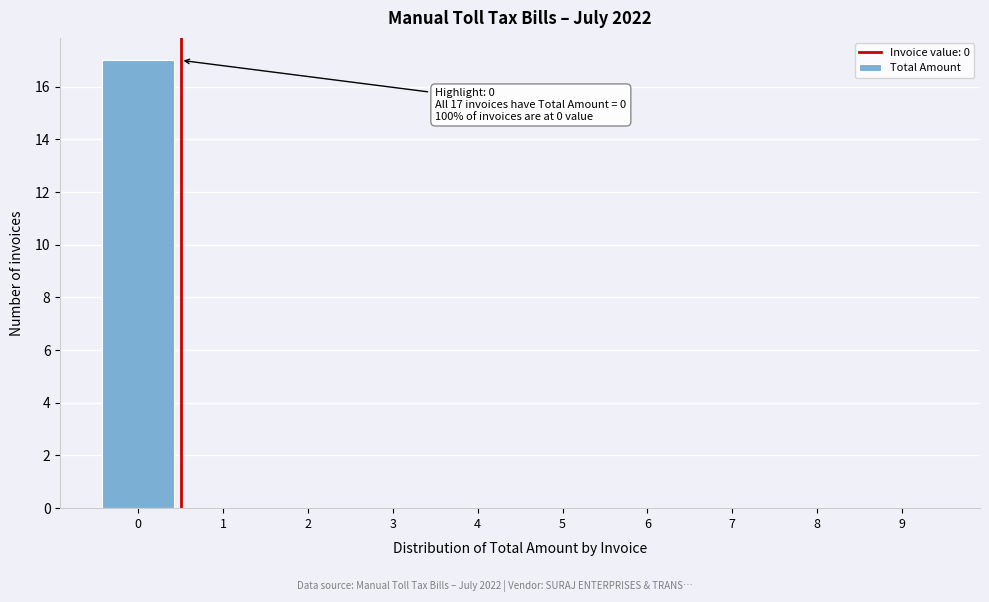

Reading left to right, extract all data points from this chart.

0=17	1=0	2=0	3=0	4=0	5=0	6=0	7=0	8=0	9=0